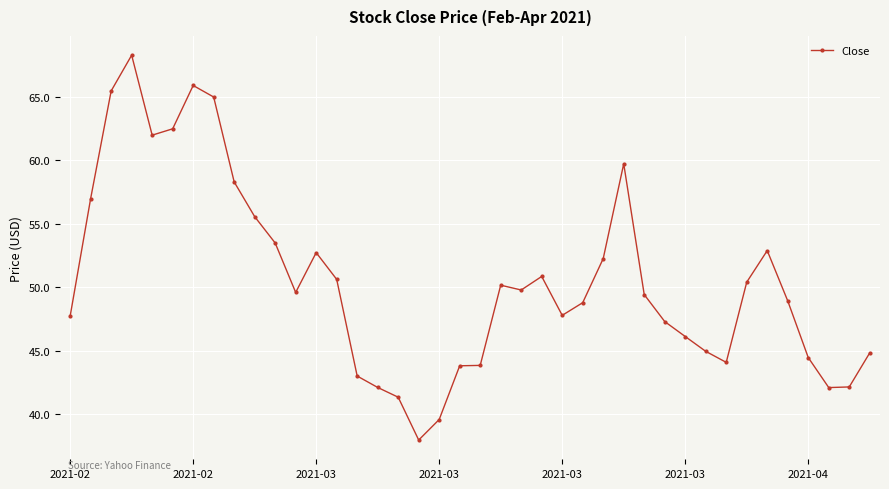

True or false: the data has more than 0 interior local peaks.

True